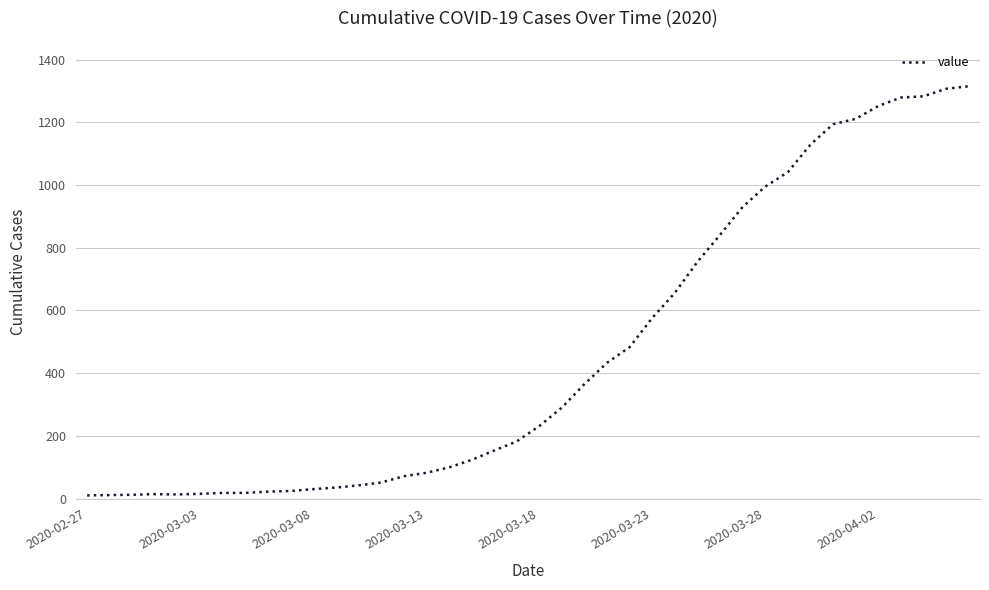

What is the difference between the maximum and minimum values?

1305